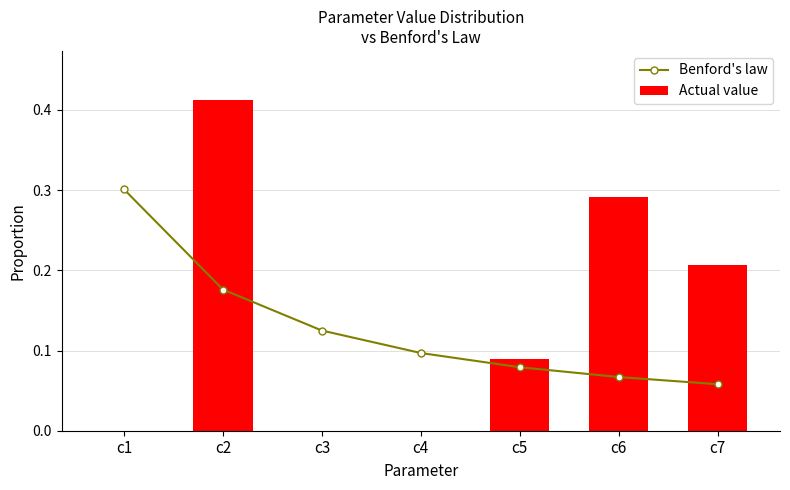

Which series has the largest range (max minus min)?

Actual value